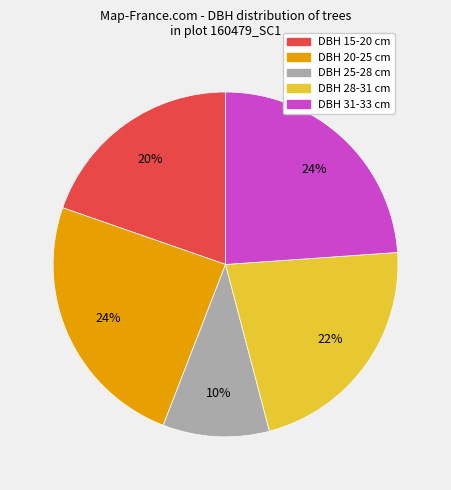

How many segments does this pie chart have?

5